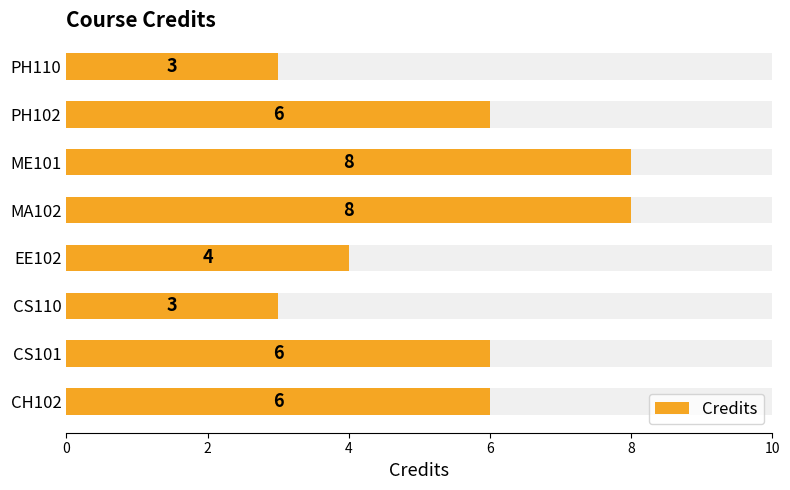

What is the sum of the values at EE102 and CS101?

10